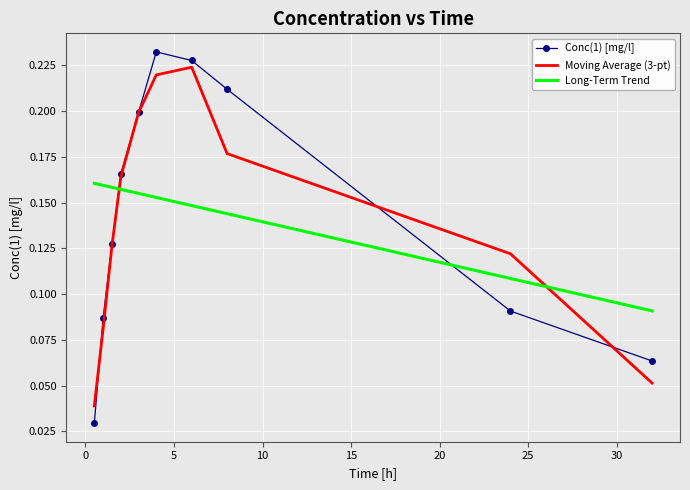

Which category has the highest value across all series?

4